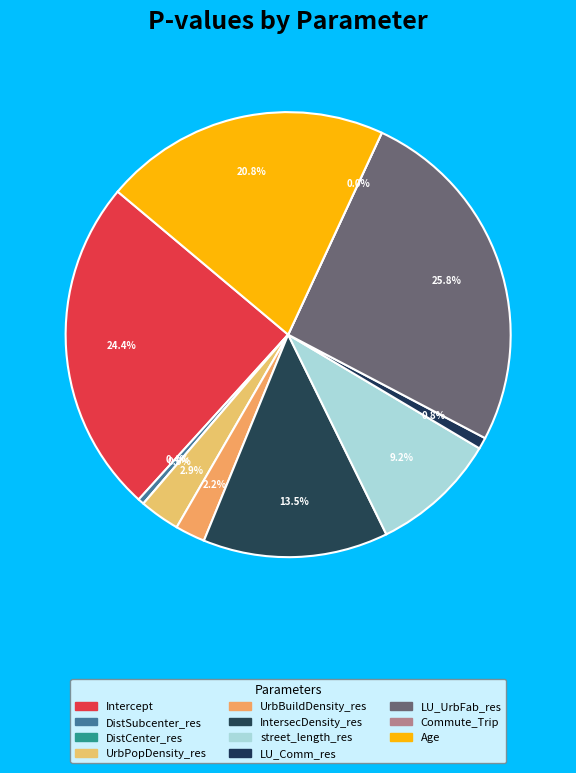

How much of the chart is everything except DistCenter_res?

100.0%